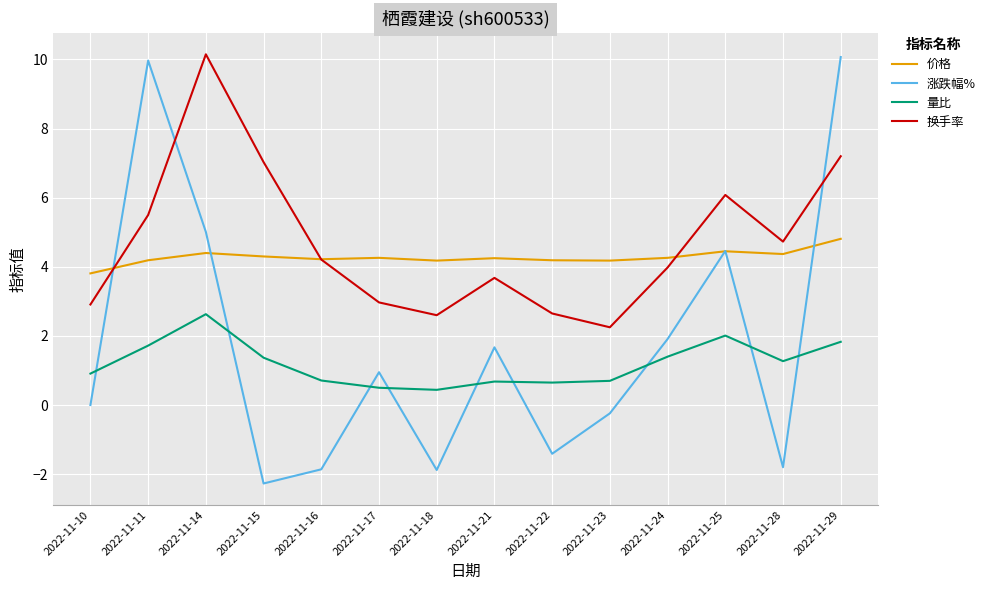

Does the chart have visible grid lines?

Yes